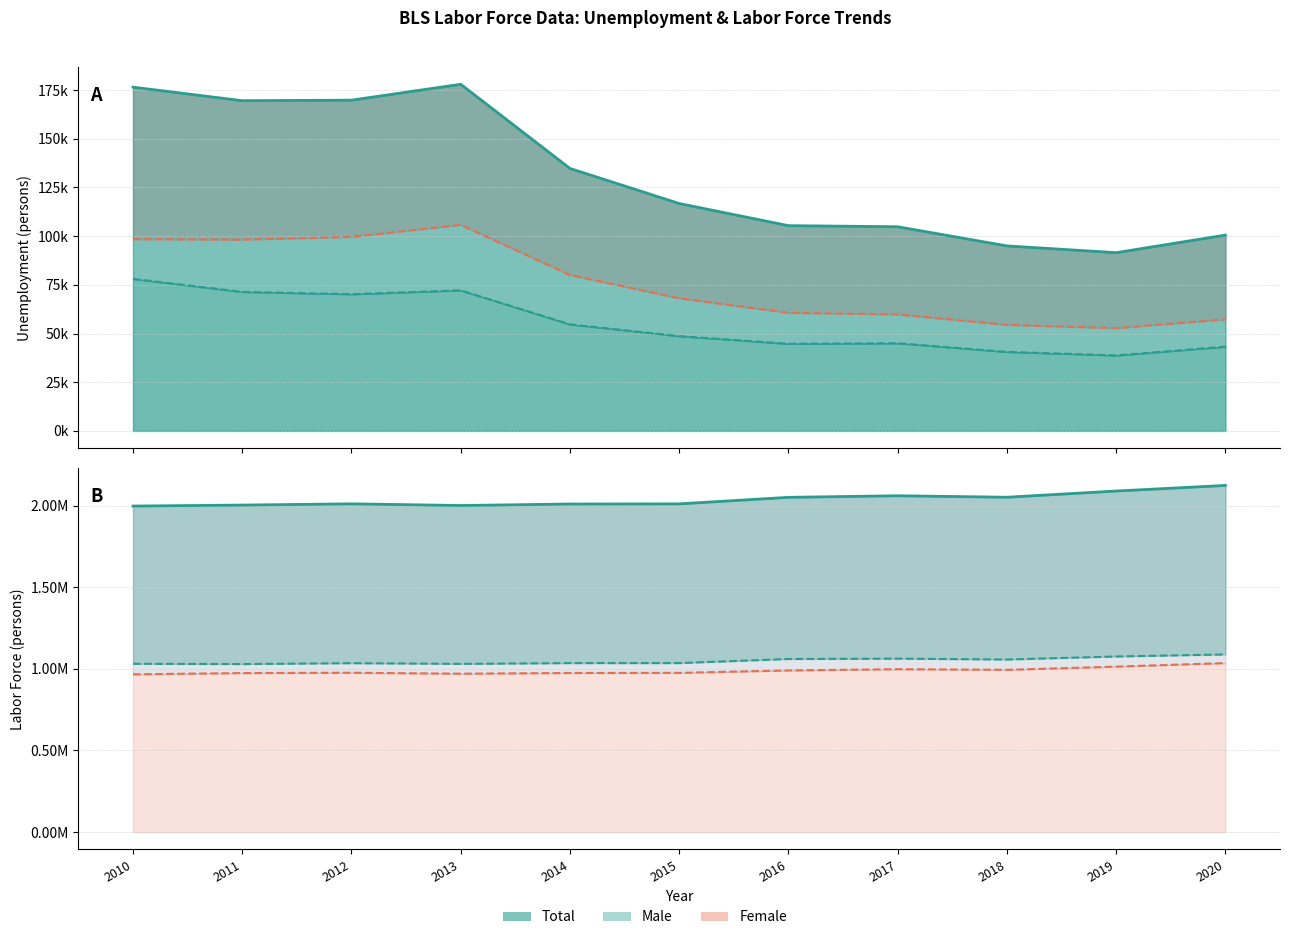

In Female Unemployment, how many points are lower than both neighbors (excluding endpoints)?

2